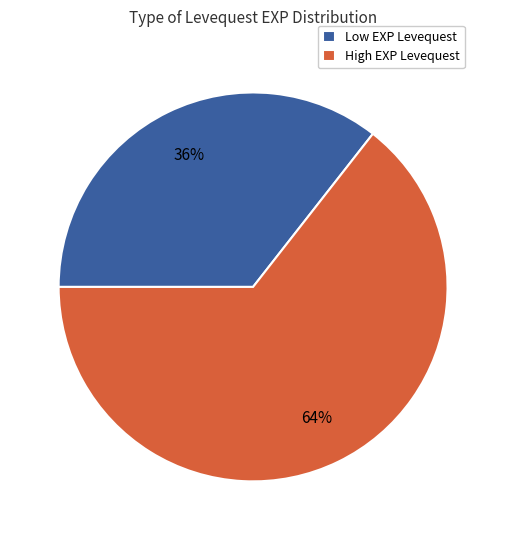

Rank the categories by value from lowest to highest.

Low EXP Levequest, High EXP Levequest